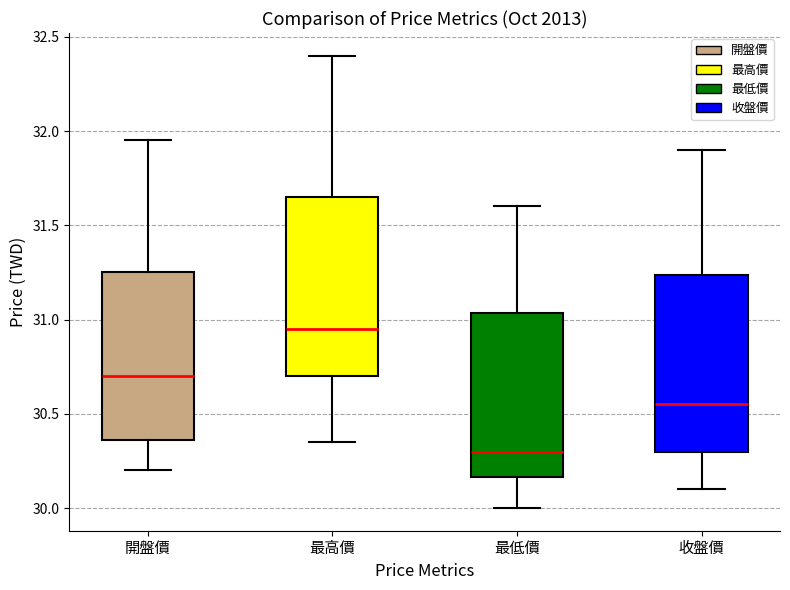

Which box has the lowest median line?

最低價